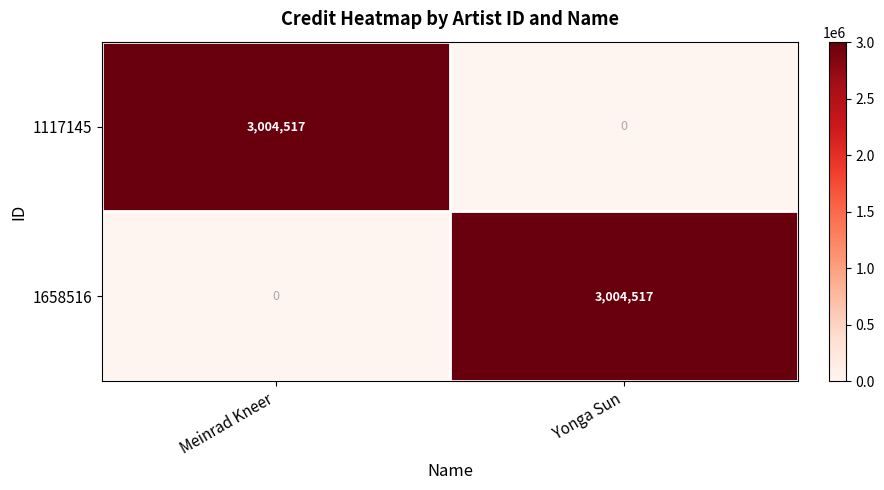

At which label does 1117145 reach its peak?

Meinrad Kneer